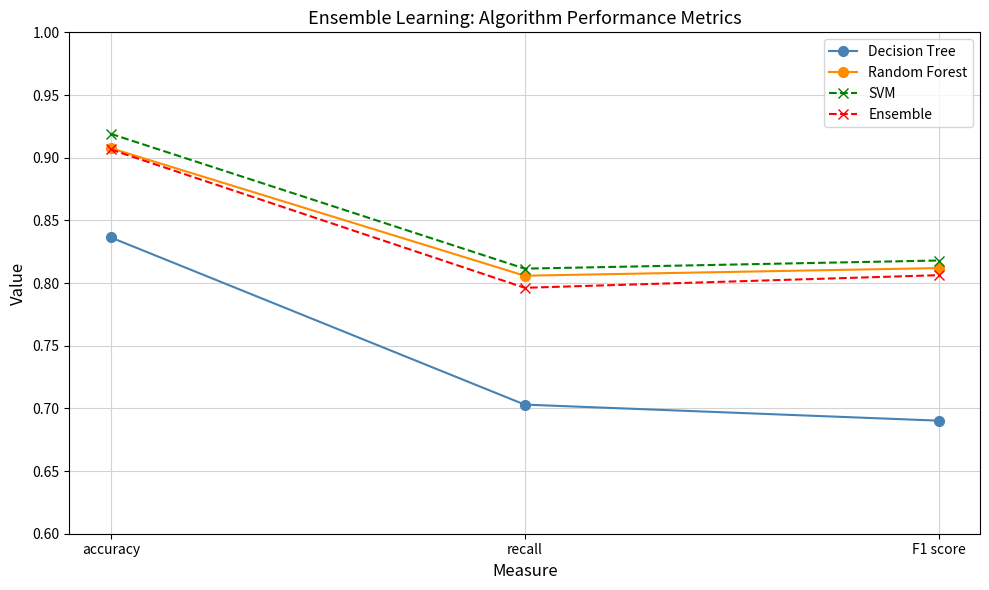

Between accuracy and recall, which series saw the biggest shift?

Decision Tree